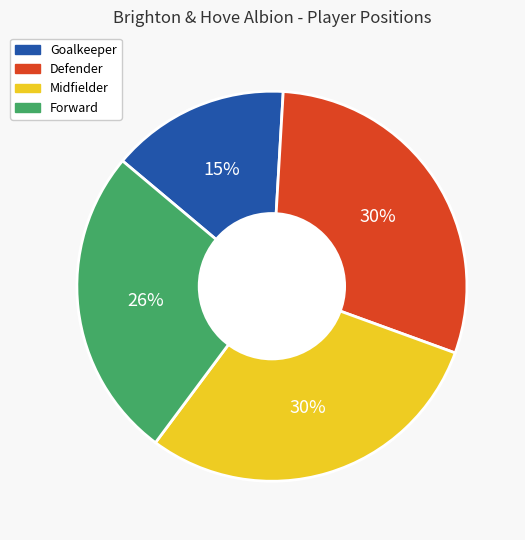

Which category has the smallest portion of the pie?

Goalkeeper